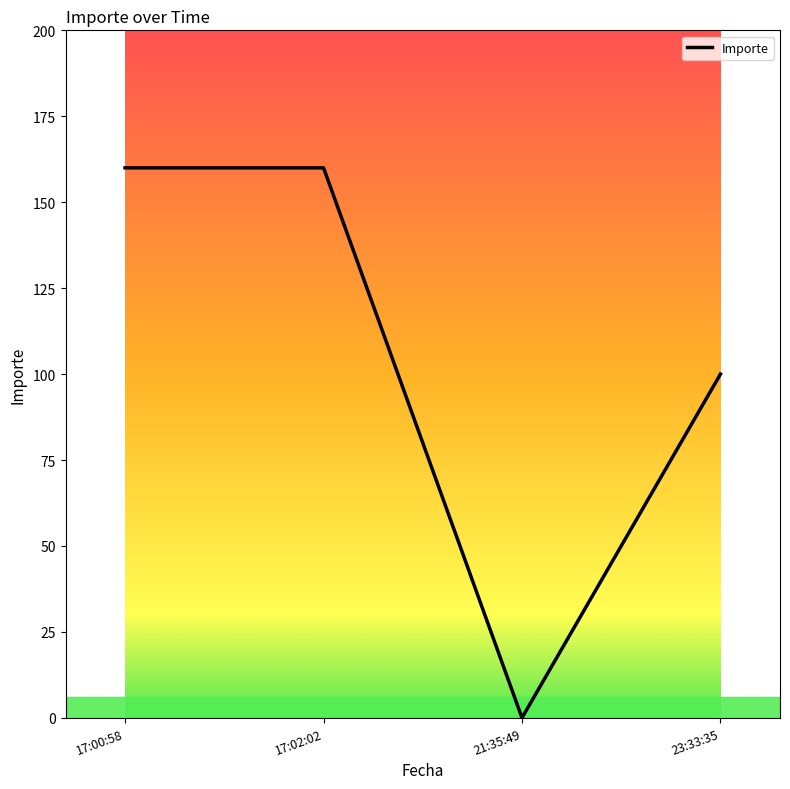

Count the values in the range 100 to 160.

3